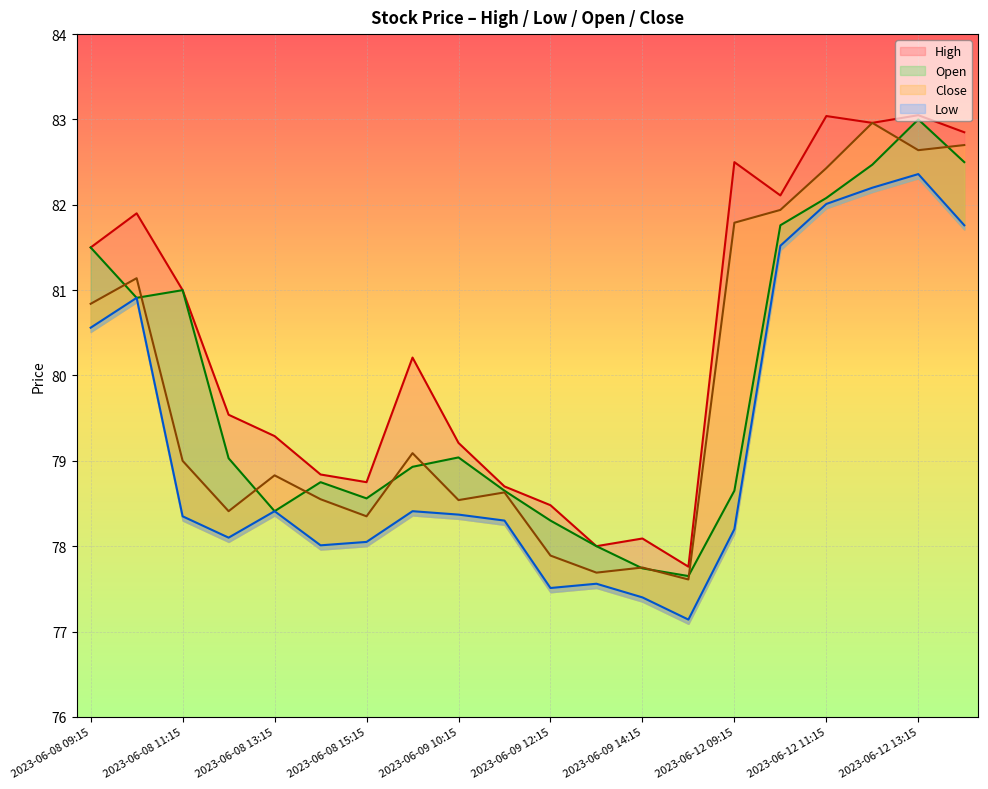

What is the difference between the highest and lowest values at 2023-06-09 13:15?

0.4